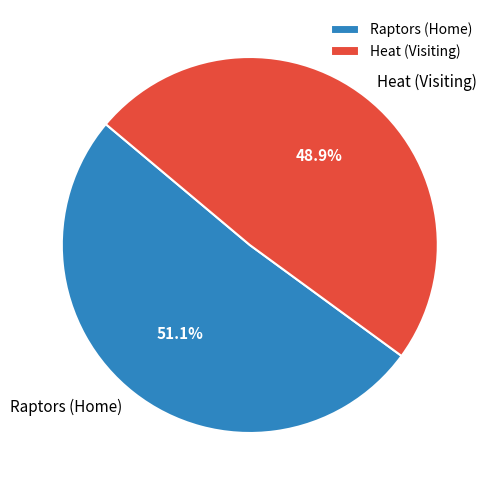

Between Heat (Visiting) and Raptors (Home), which is larger?

Raptors (Home)